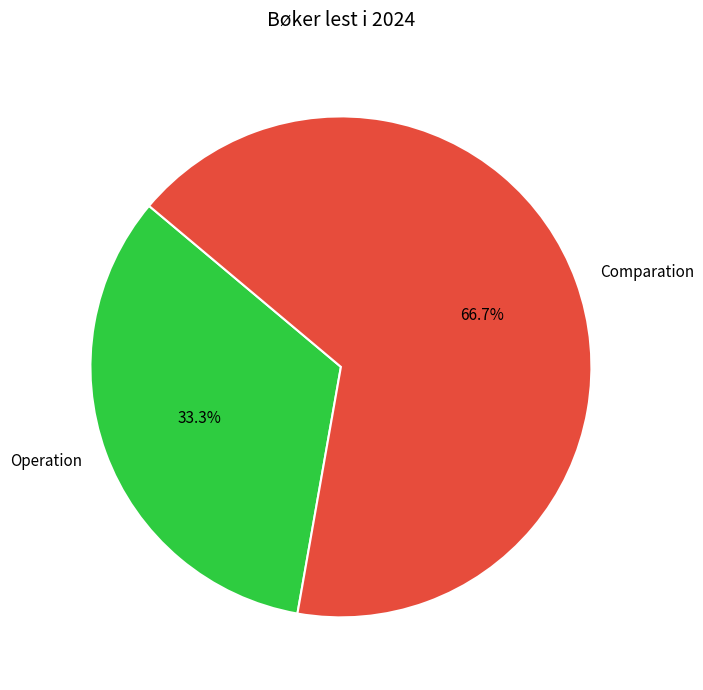

Which category has the smallest portion of the pie?

Operation